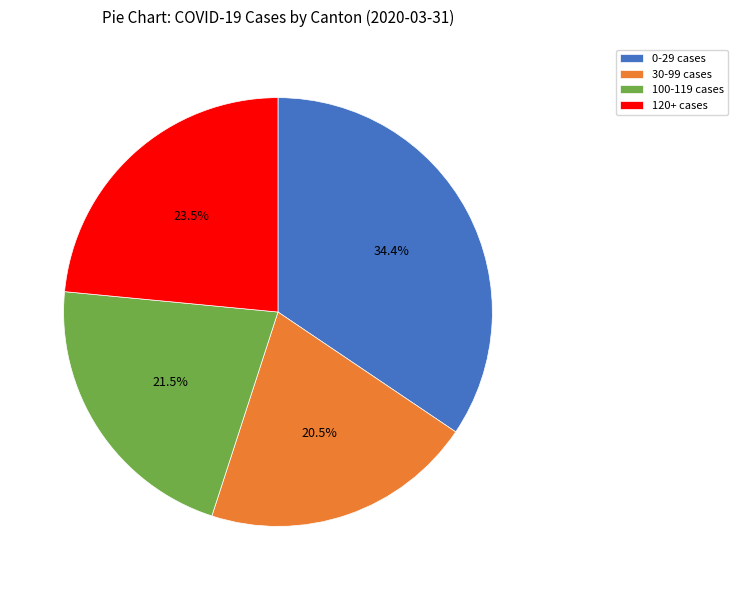

Which category has the biggest portion of the pie?

0-29 cases